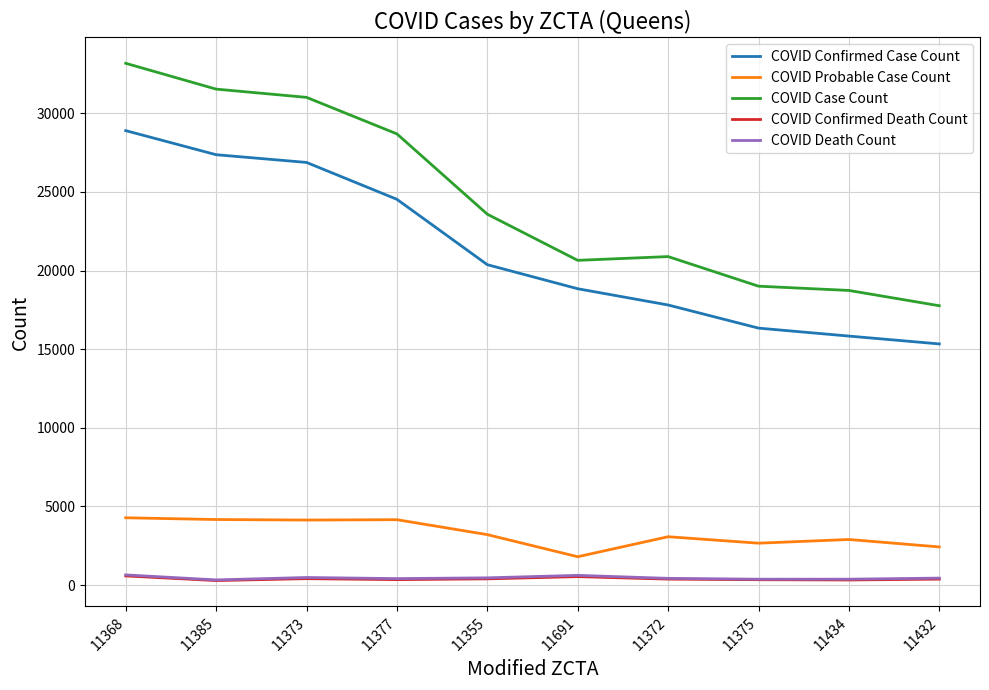

True or false: COVID Probable Case Count has more than 0 points higher than both neighbors.

True